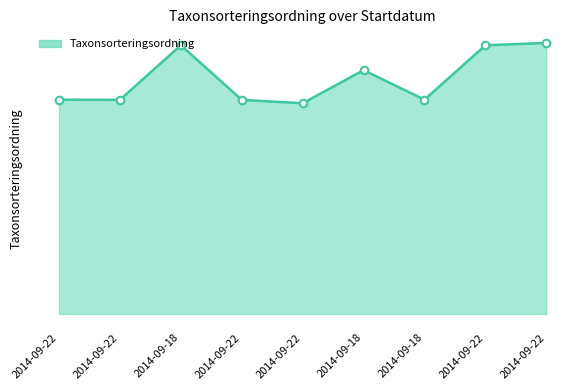

What is the change in value from 2014-09-22 to 2014-09-22?

-42